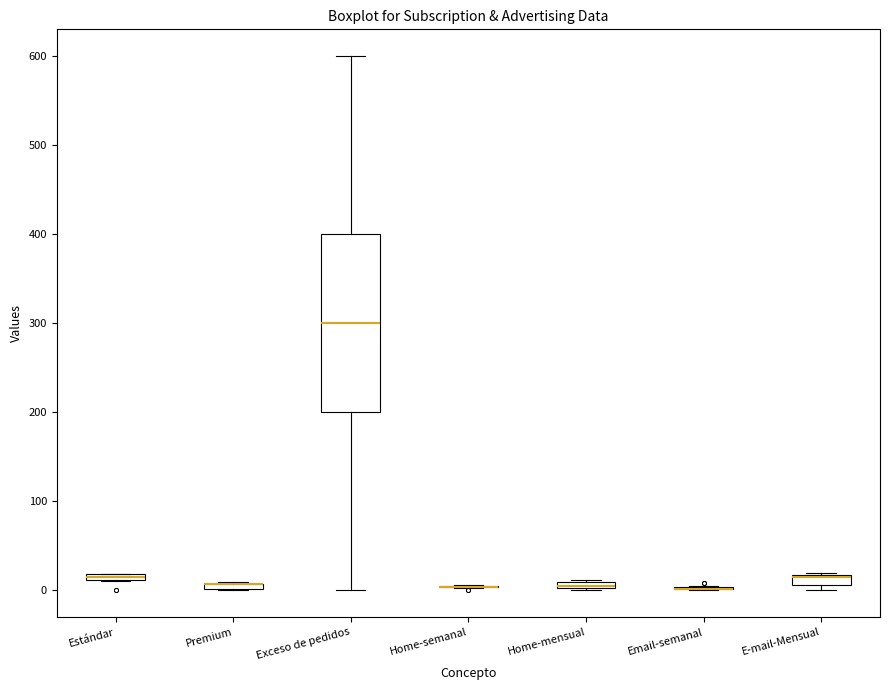

Where is the upper edge of the box for Estándar on the y-axis? The values are not printed on the chart, so give them approximately, as read against the axis.

20